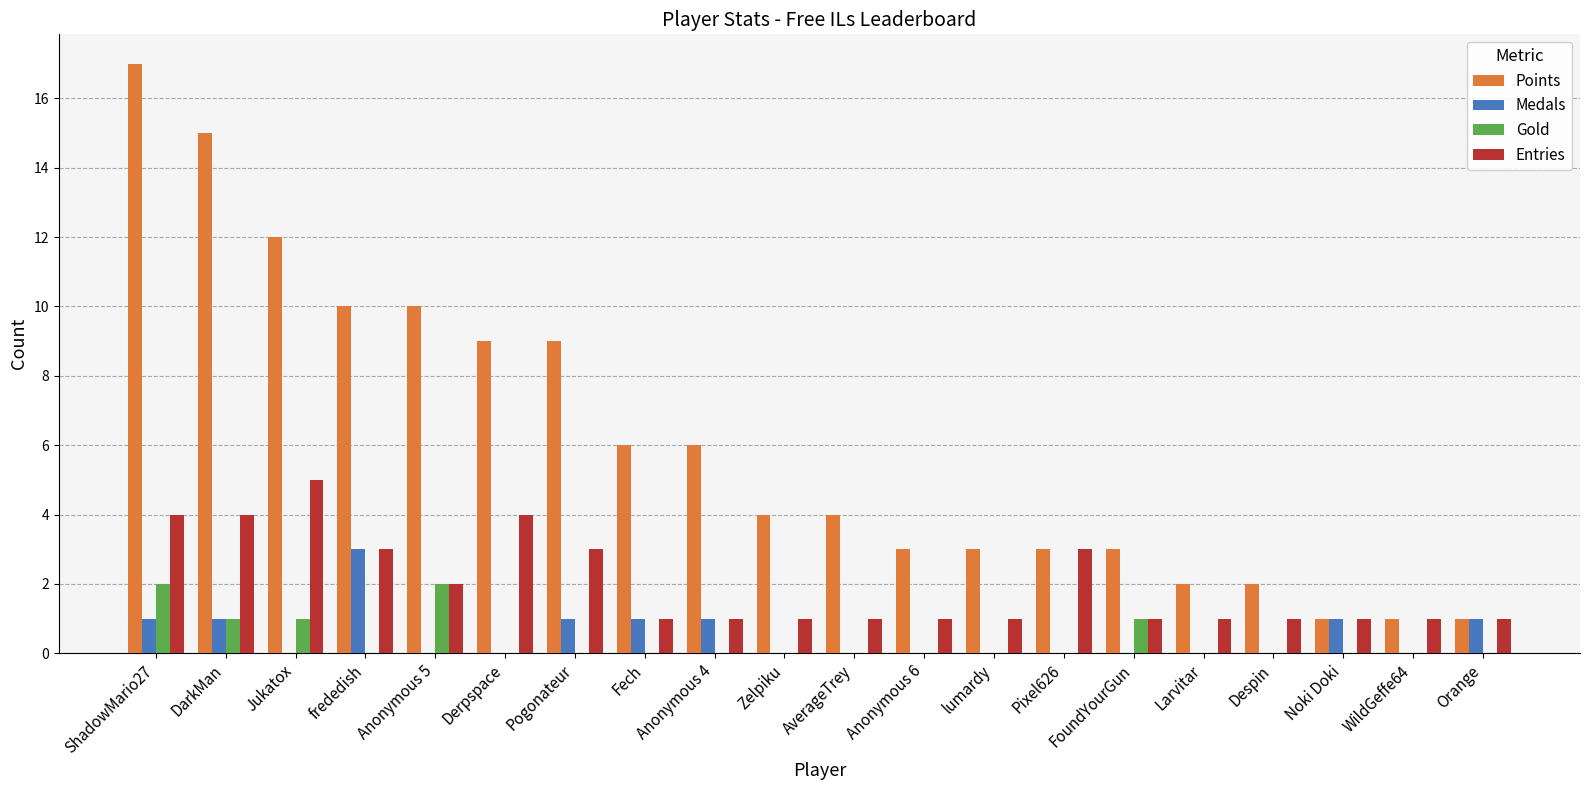

How many groups of bars are there?

20